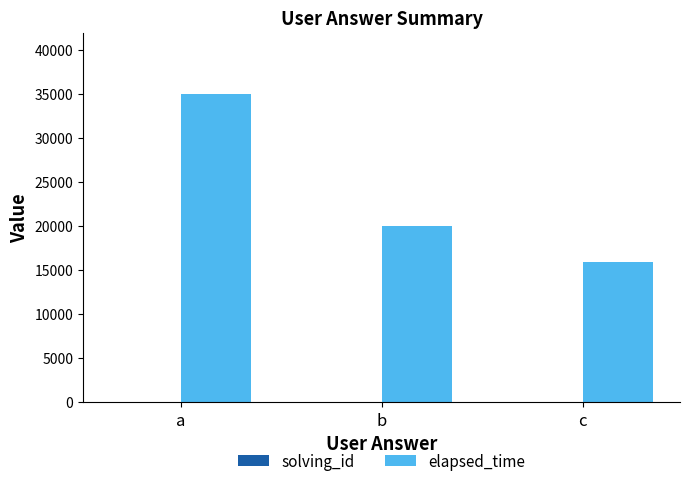

Where is elapsed_time nearest to the value 25500?

b